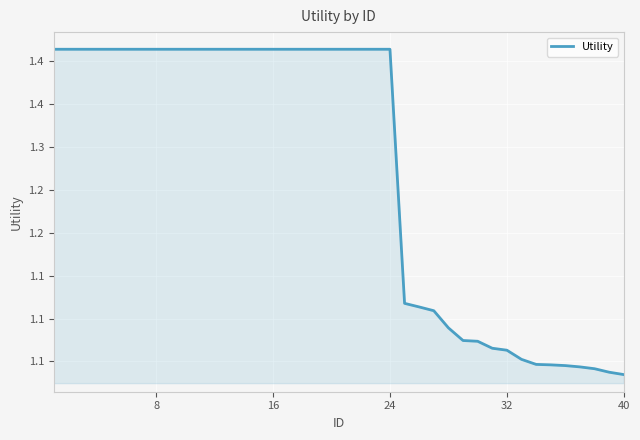

Does the chart have visible grid lines?

Yes